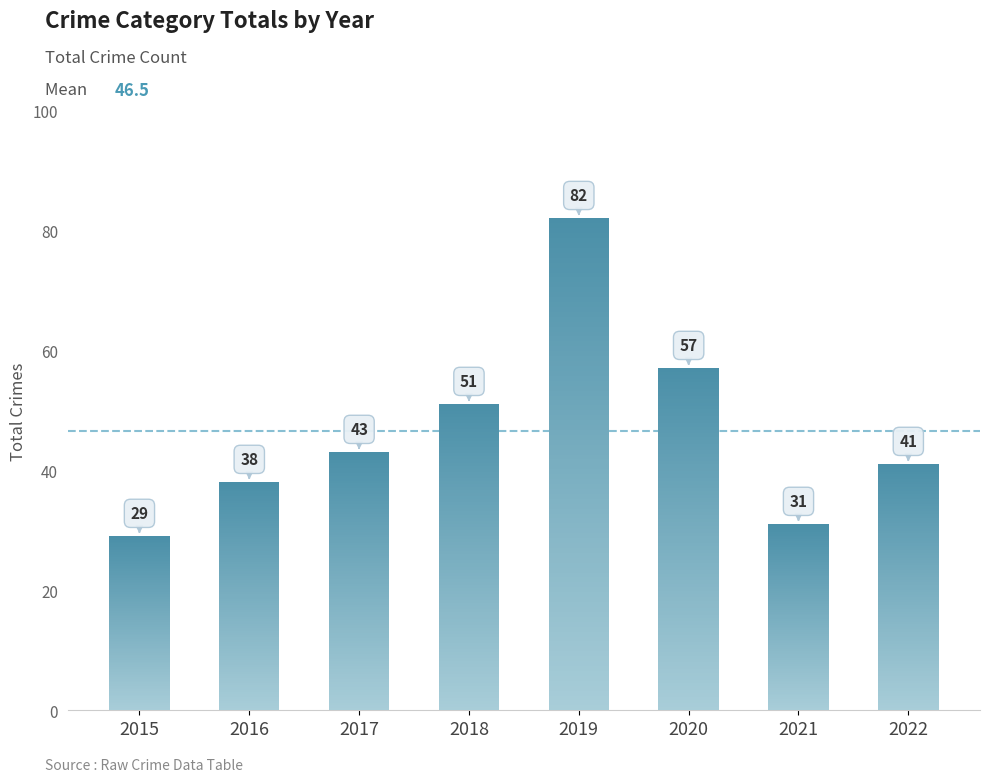

How many bars are there in total?

8